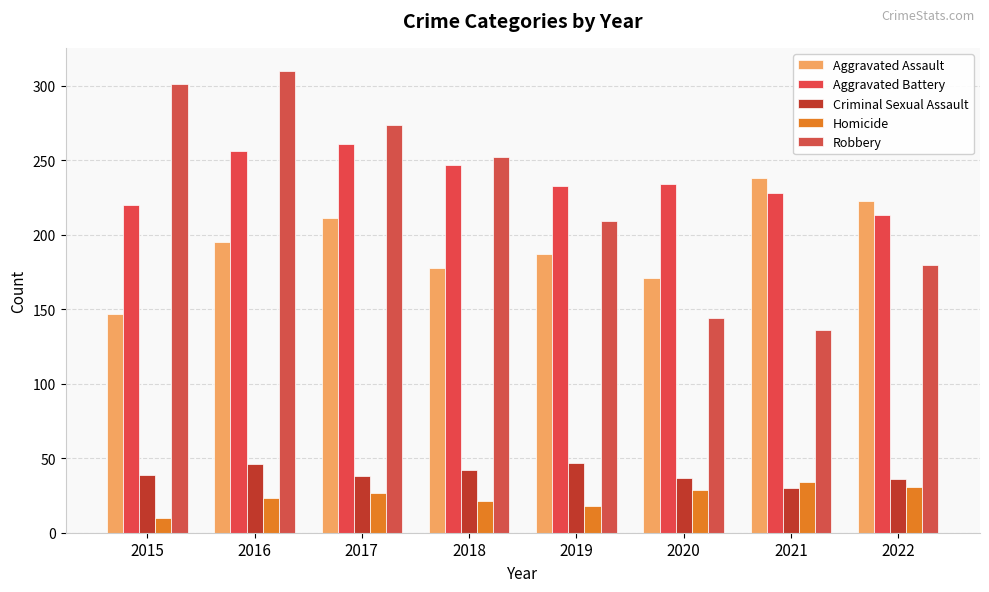

Which label corresponds to the largest value in the chart?

2016